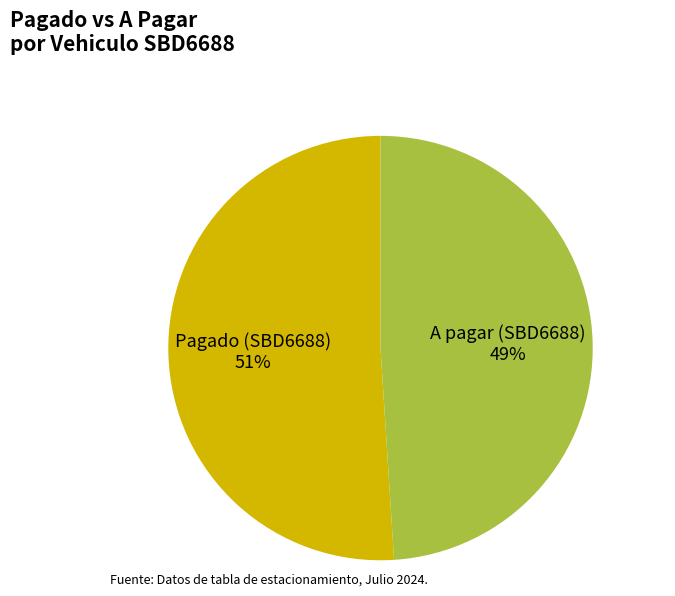

How many segments does this pie chart have?

2